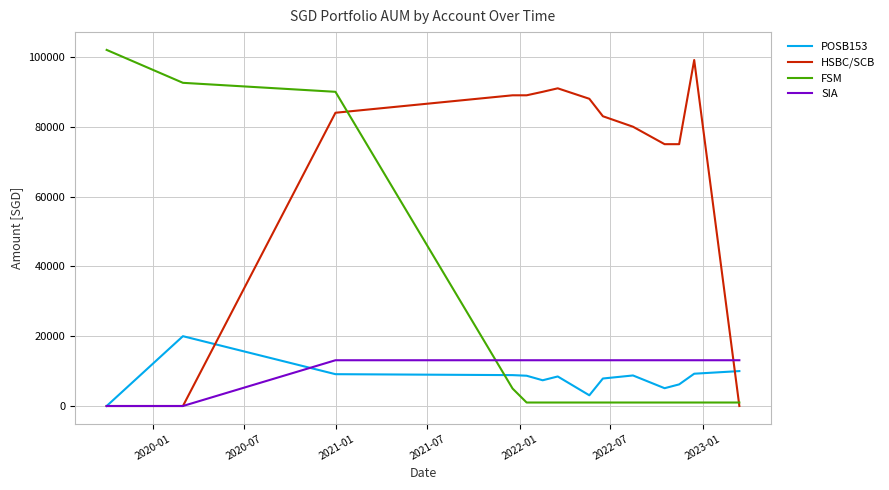

Which series has the largest total across all categories?

HSBC/SCB